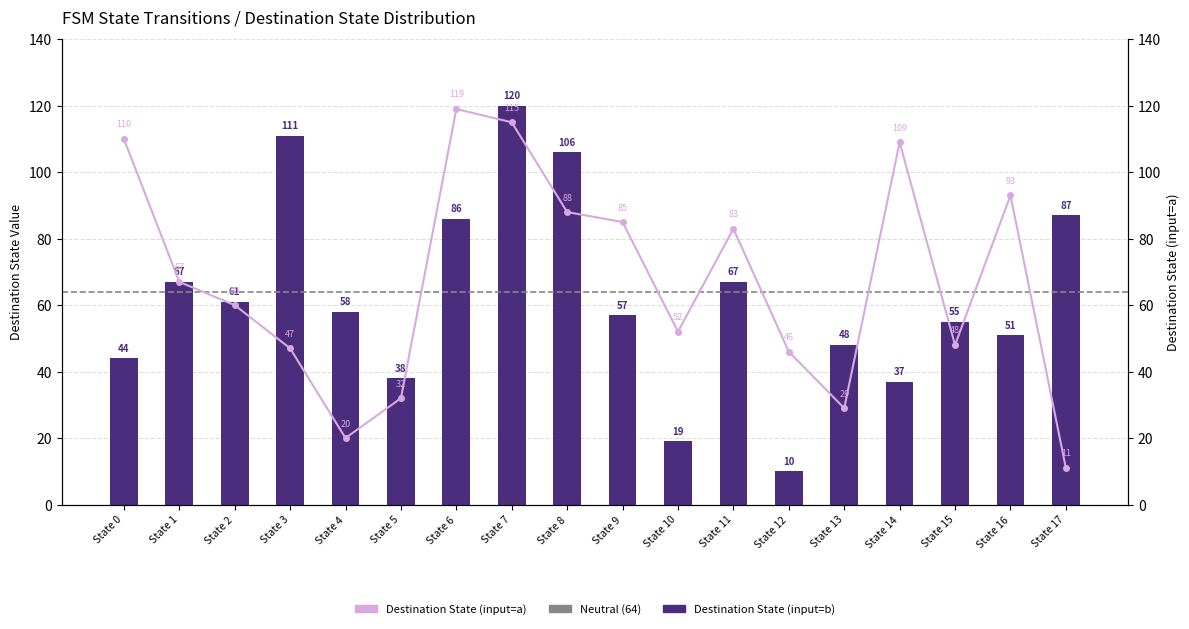

Is the value of destination_b at State 14 greater than the value of destination_a at State 14?

No